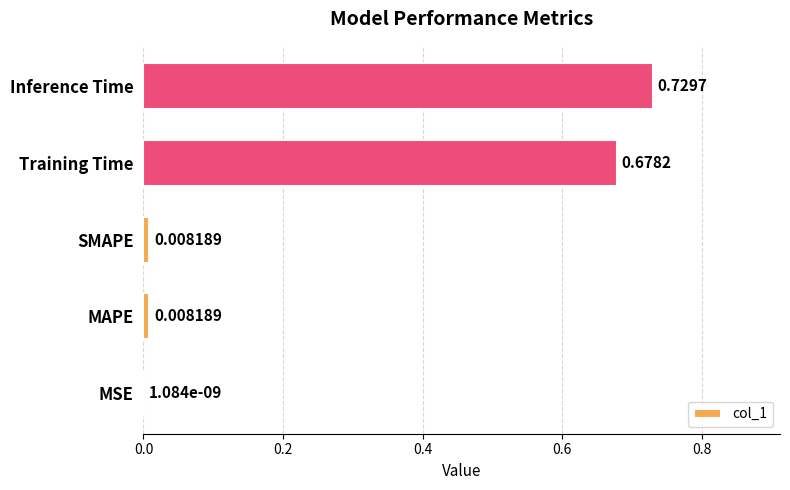

What is the sum of all values?

1.4